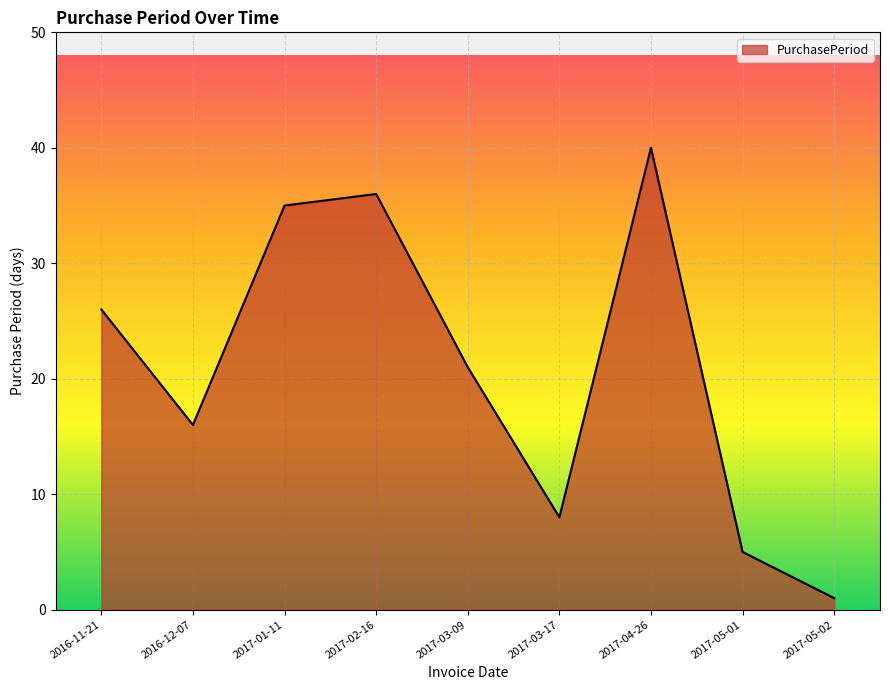

Rank the categories by value from highest to lowest.

2017-04-26, 2017-02-16, 2017-01-11, 2016-11-21, 2017-03-09, 2016-12-07, 2017-03-17, 2017-05-01, 2017-05-02